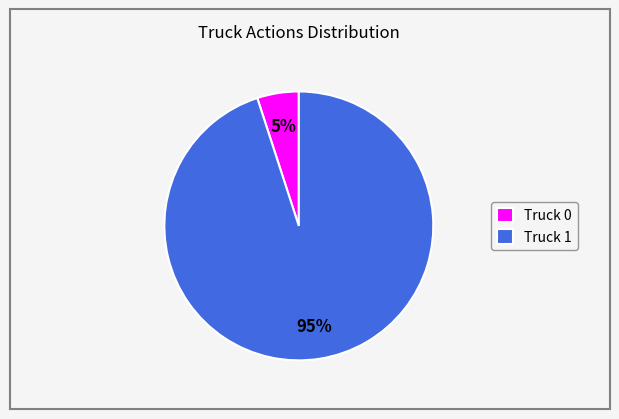

Is Truck 0 the majority of the pie?

No